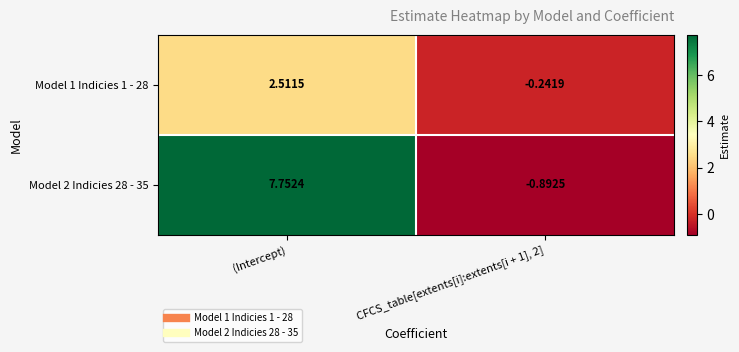

At which category is the sum across all series the highest?

(Intercept)